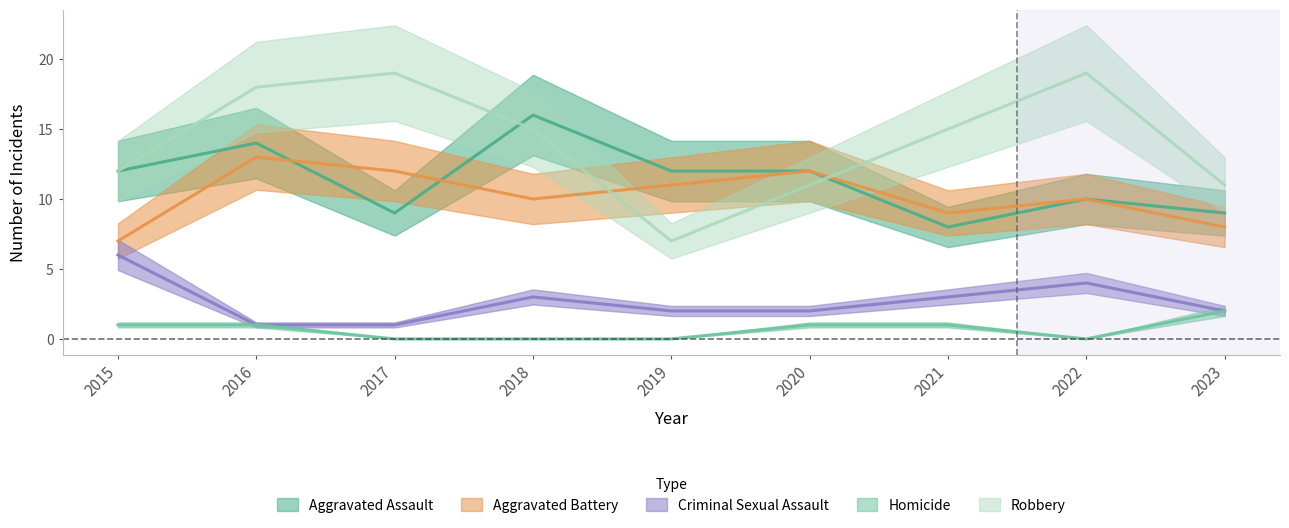

Reading left to right, transcribe all the data shown in this chart.

Aggravated Assault: 12	14	9	16	12	12	8	10	9
Aggravated Battery: 7	13	12	10	11	12	9	10	8
Criminal Sexual Assault: 6	1	1	3	2	2	3	4	2
Homicide: 1	1	0	0	0	1	1	0	2
Robbery: 12	18	19	15	7	11	15	19	11